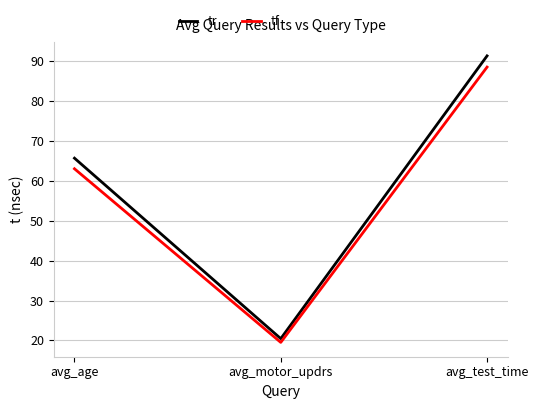

What is the sum of the tf values at avg_motor_updrs and avg_age?

82.5